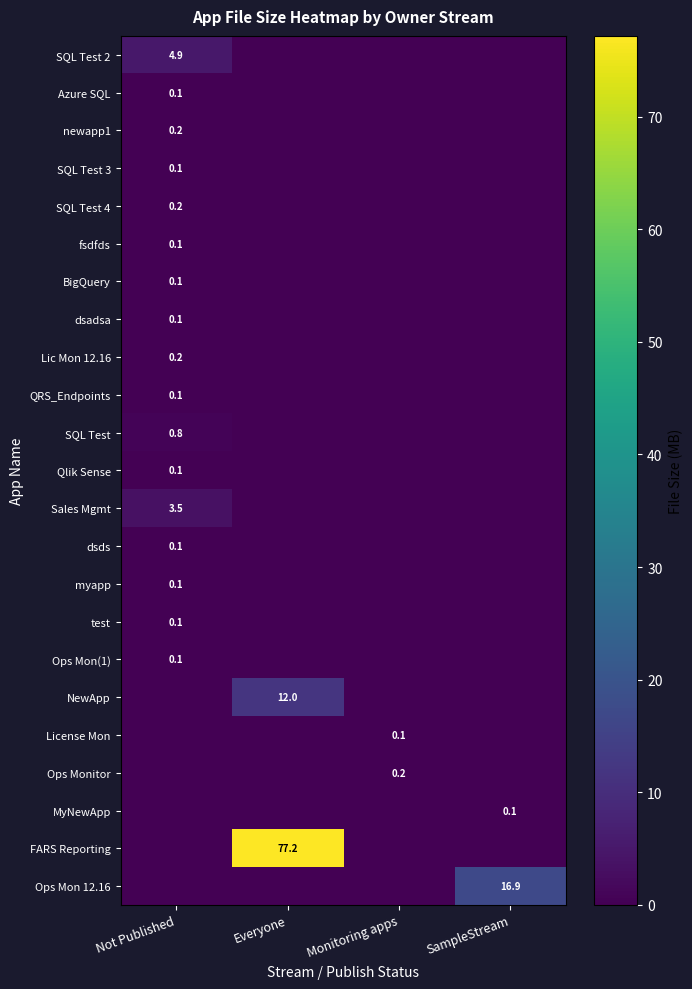

The value of MyNewApp at SampleStream is 0.1. True or false?

True